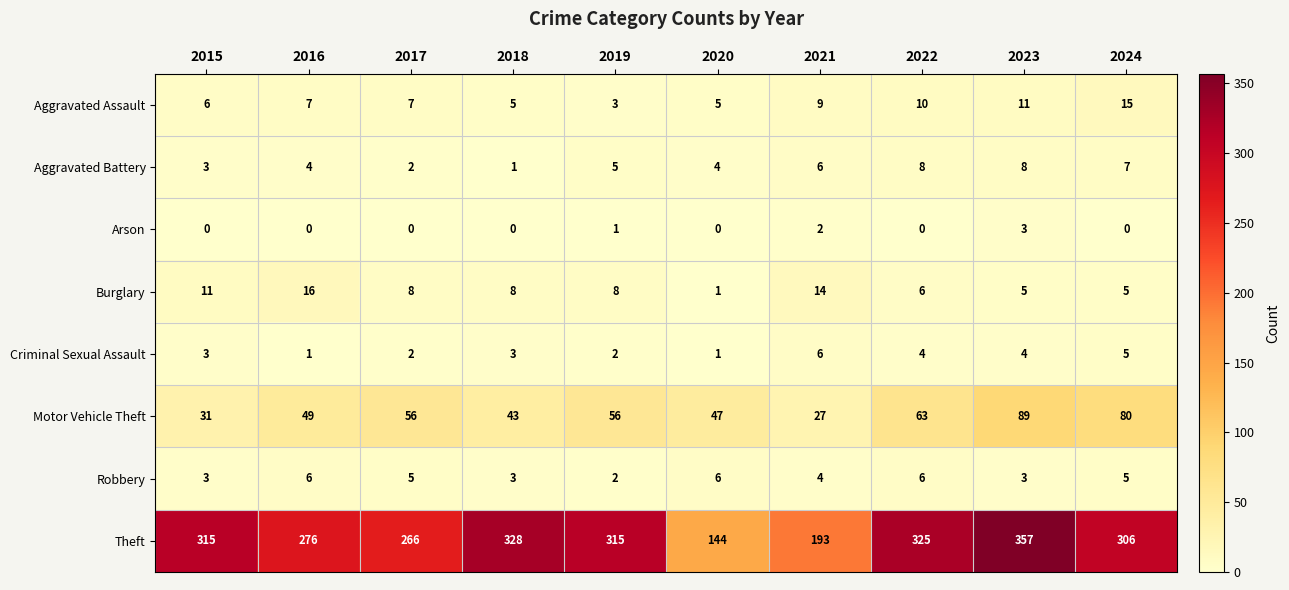

What is the sum of all Burglary values?

82